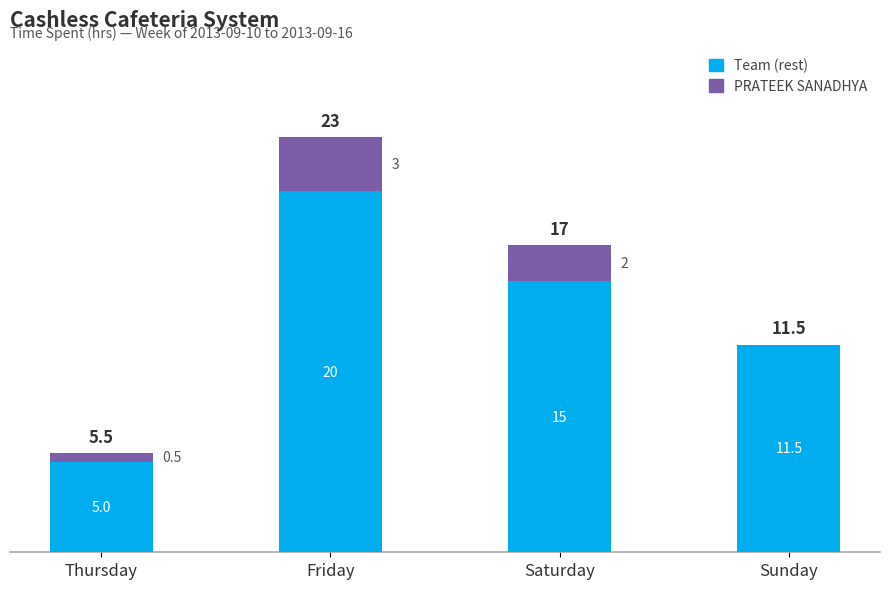

Reading right to left, what are the values for Team (rest)?

Sunday=11.5	Saturday=15.0	Friday=20.0	Thursday=5.0